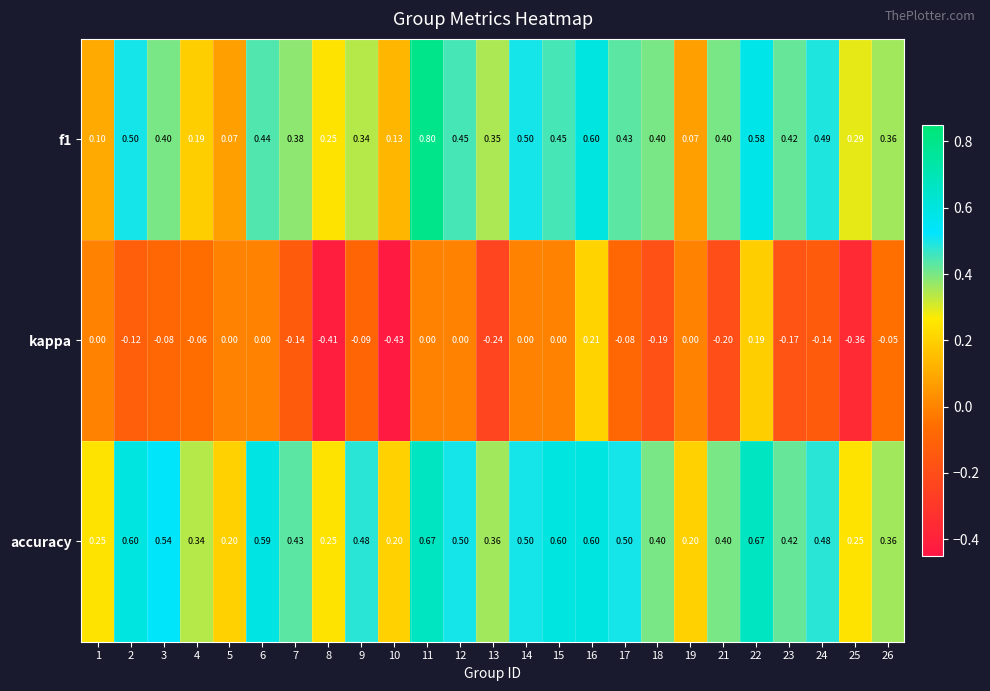

Which series has the largest total across all categories?

accuracy